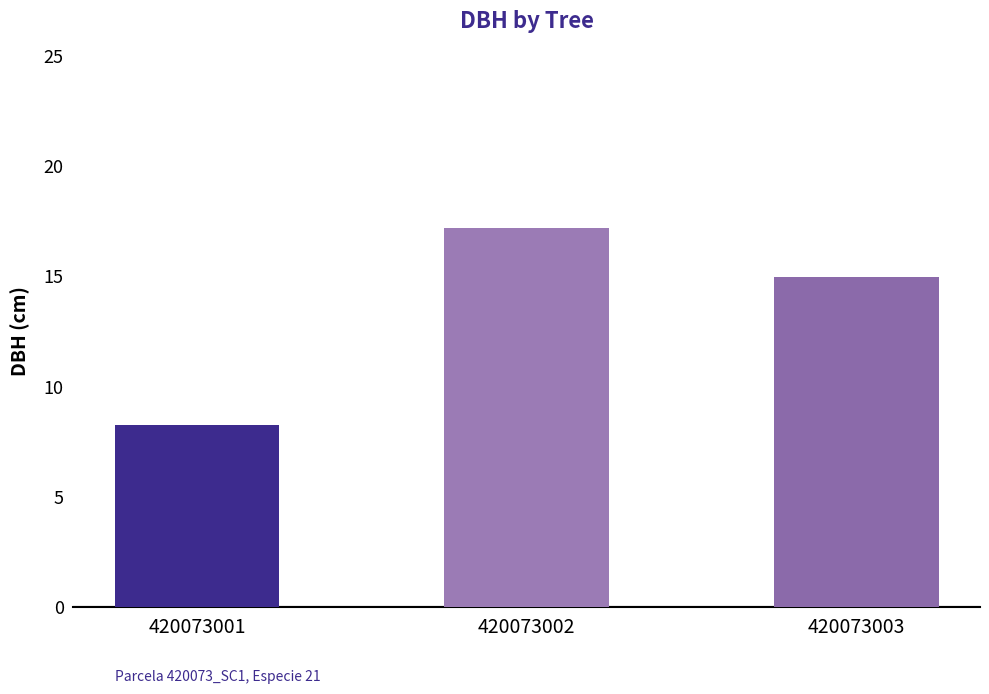

How many distinct data groups are displayed?

1